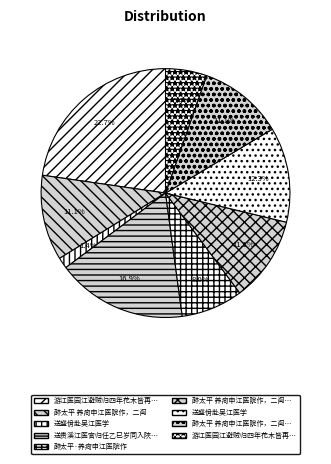

Rank the categories by value from lowest to highest.

送盛佾赴吴江医学, 游江医园江避贼归四年花木皆再种已开花著子, 醉太平·养疴申江医院作, 醉太平 养疴申江医院作，二阕 其一, 醉太平 养疴申江医院作，二阕 其二, 醉太平 养疴申江医院作，二阕, 送盛佾赴吴江医学, 送贵溪江医官归任乙巳岁同入陜西有旧也, 游江医园江避贼归四年花木皆再种已开花著子矣